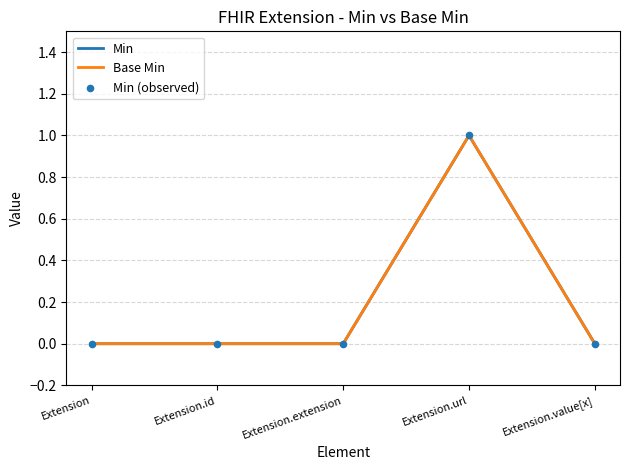

Which series has the largest total across all categories?

Min